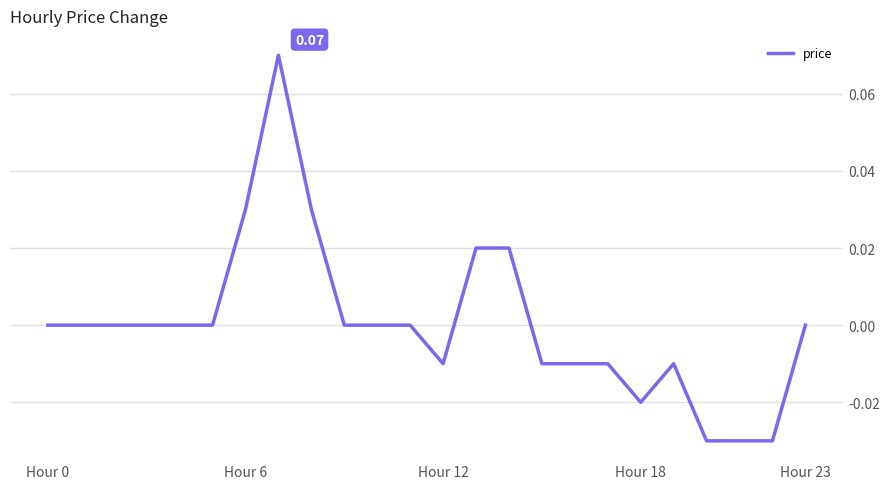

At which category does the data reach its first local peak?

7